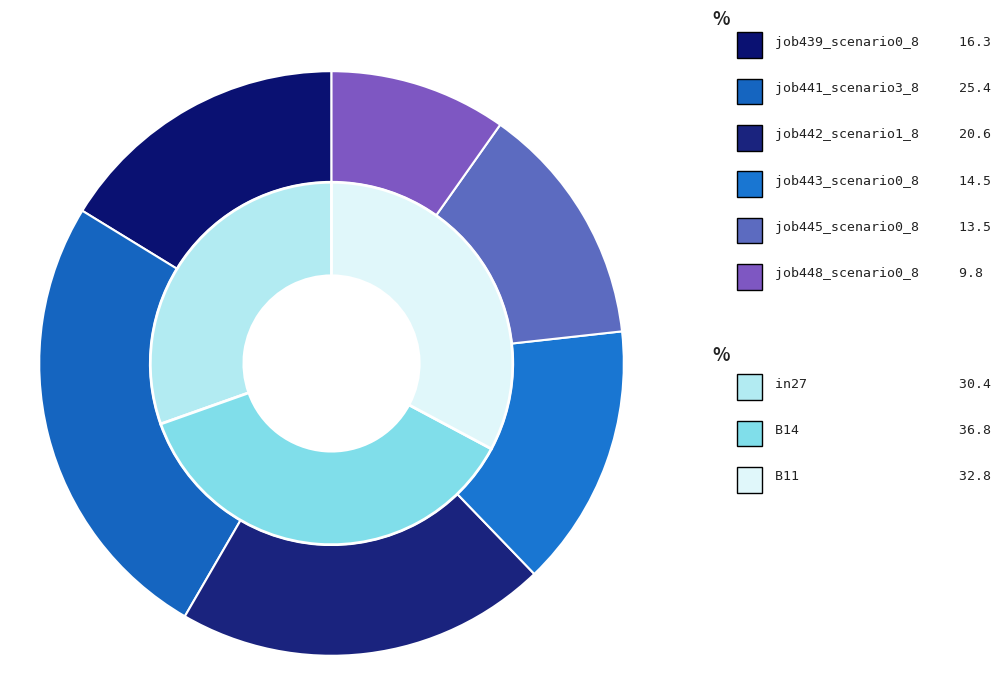

To the nearest percent, what is the average slice percentage?

33%